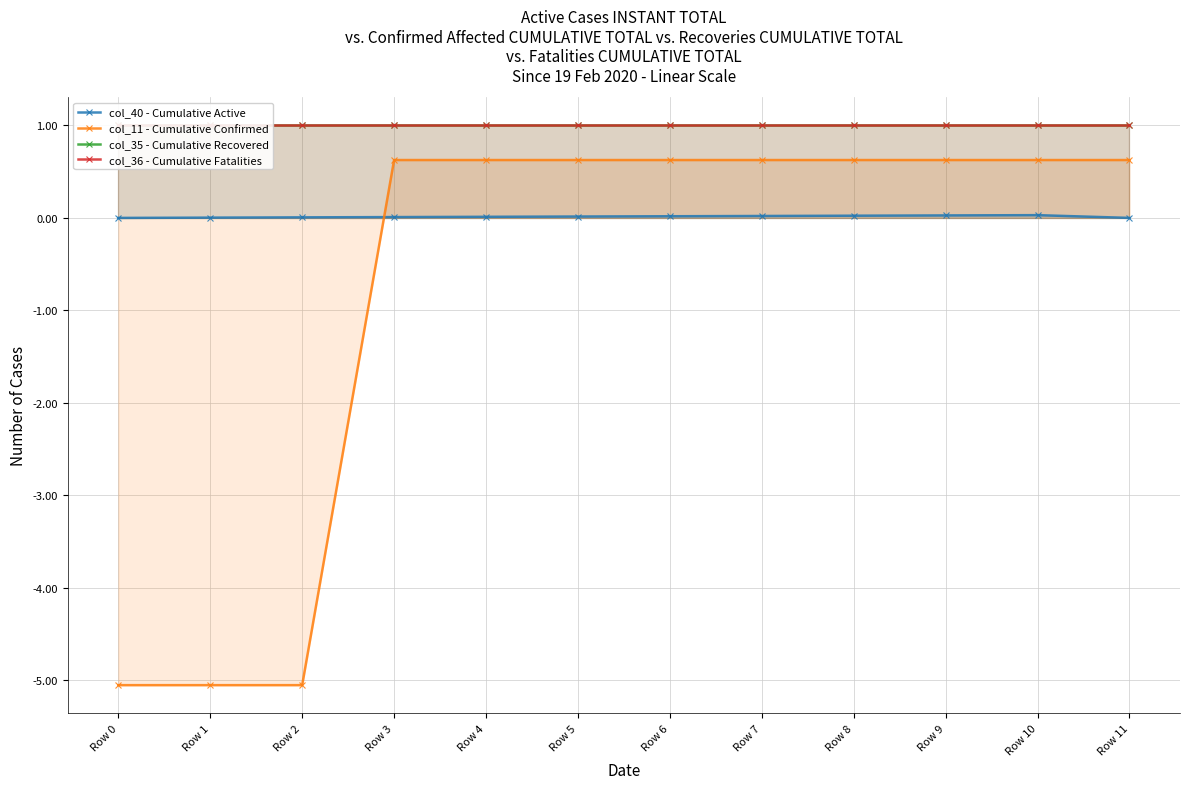

Which has a higher value, Row 4 or Row 10?

Row 10